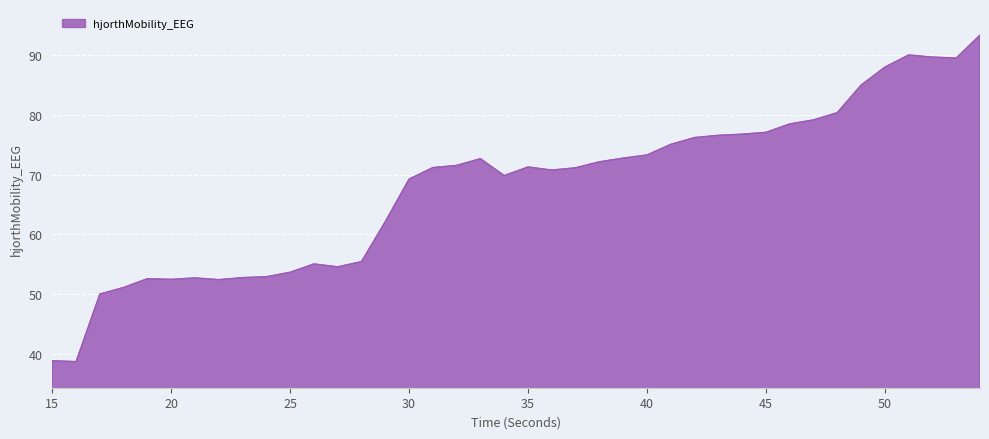

Does the chart display data point markers on the line(s)?

No